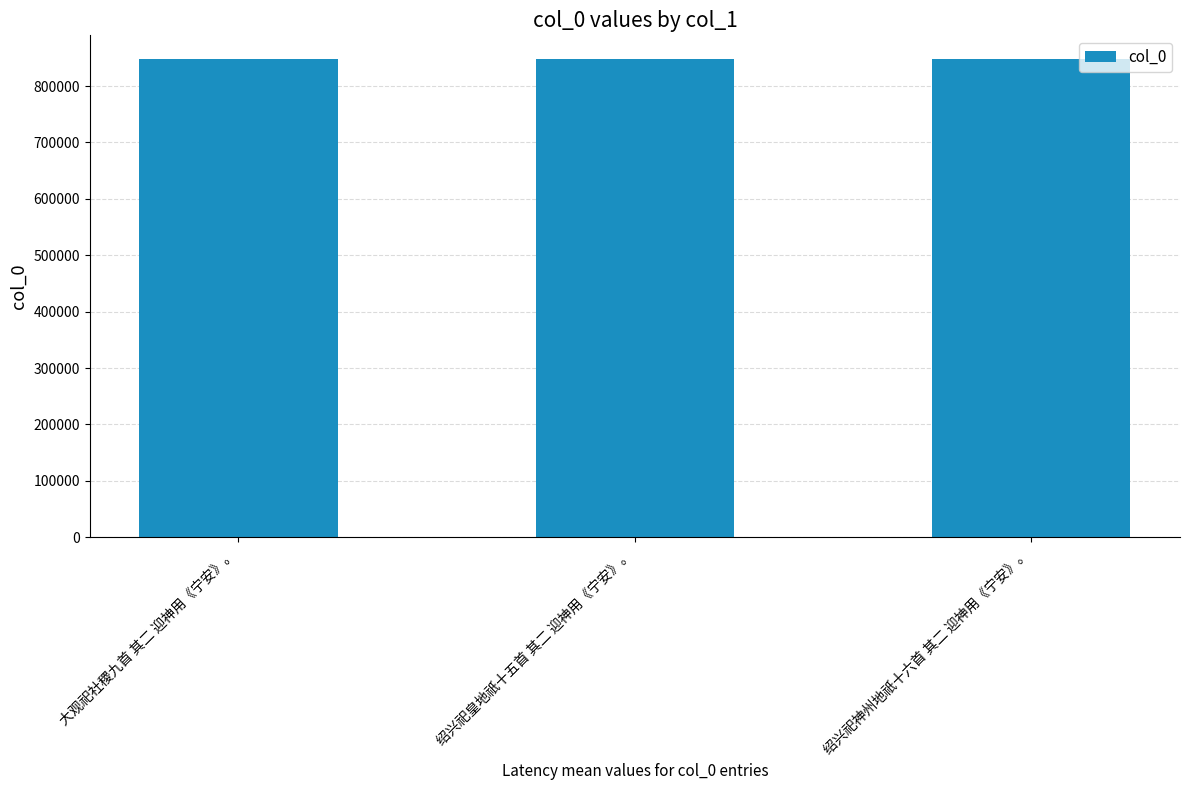

What is the greatest value displayed?

847611